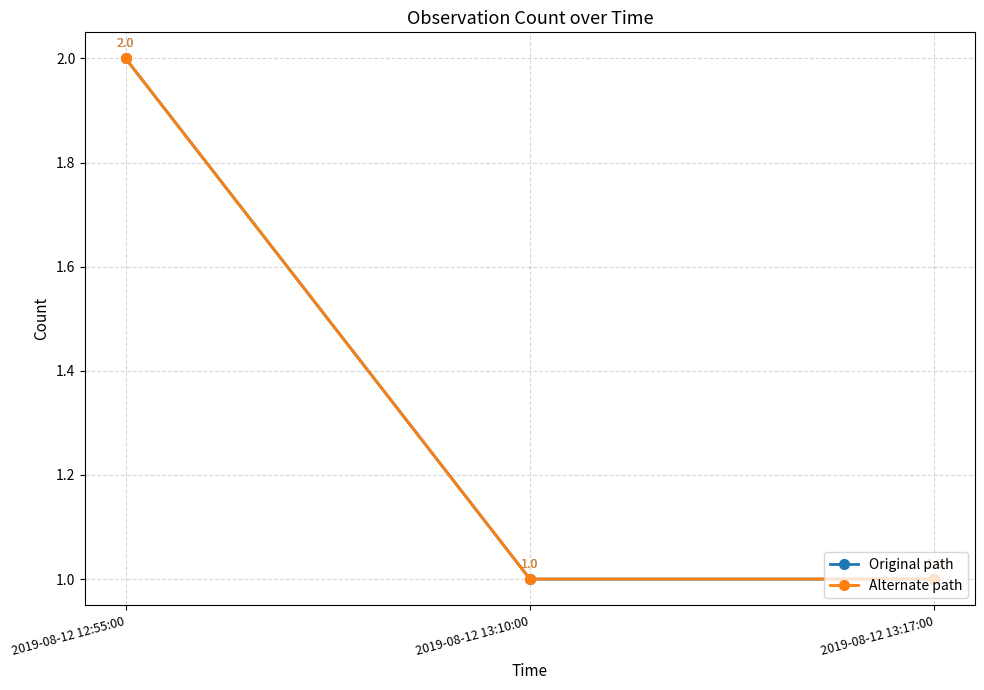

Which label corresponds to the smallest value in the chart?

2019-08-12 13:10:00